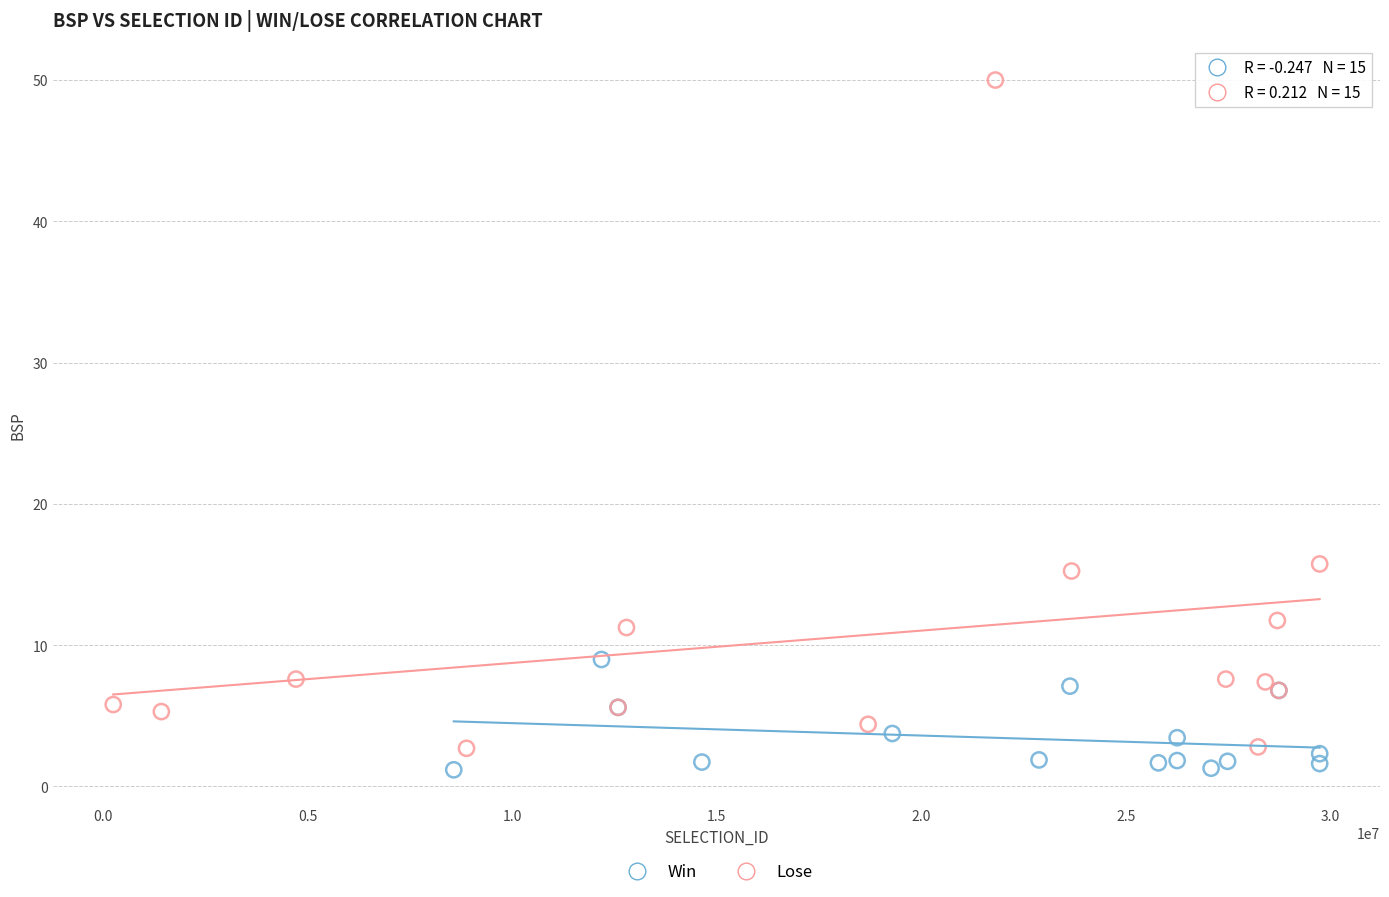

Which series contains the highest Y value?

Lose